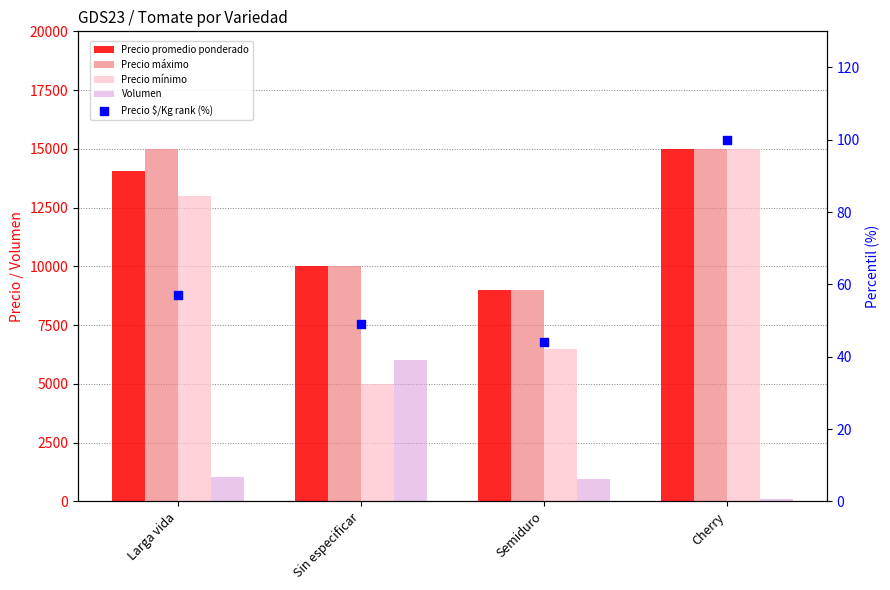

Which series has the largest total across all categories?

Precio máximo